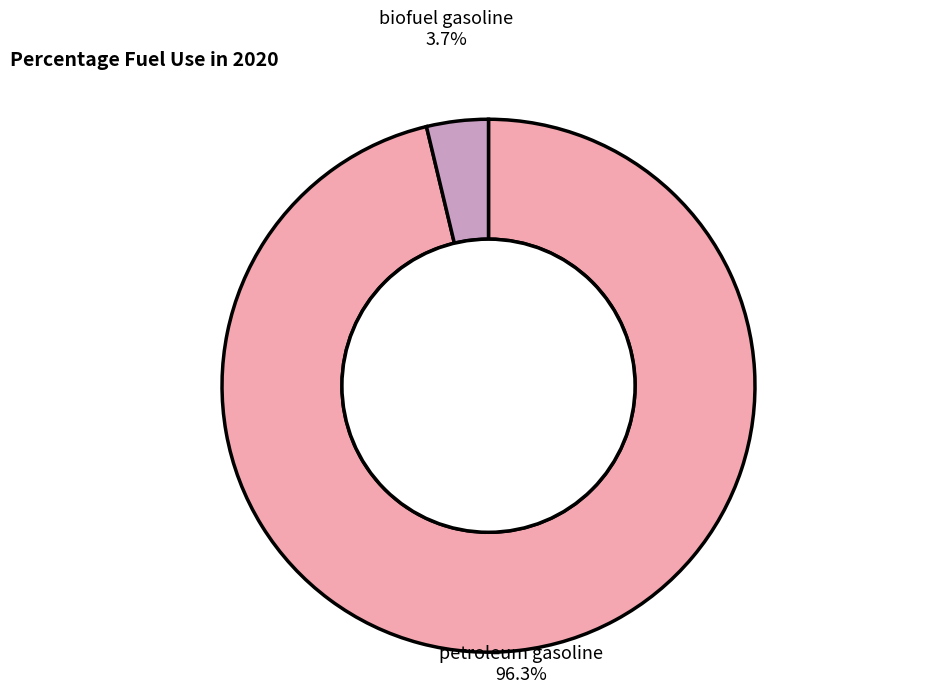

To the nearest percent, what portion does petroleum gasoline represent?

96%